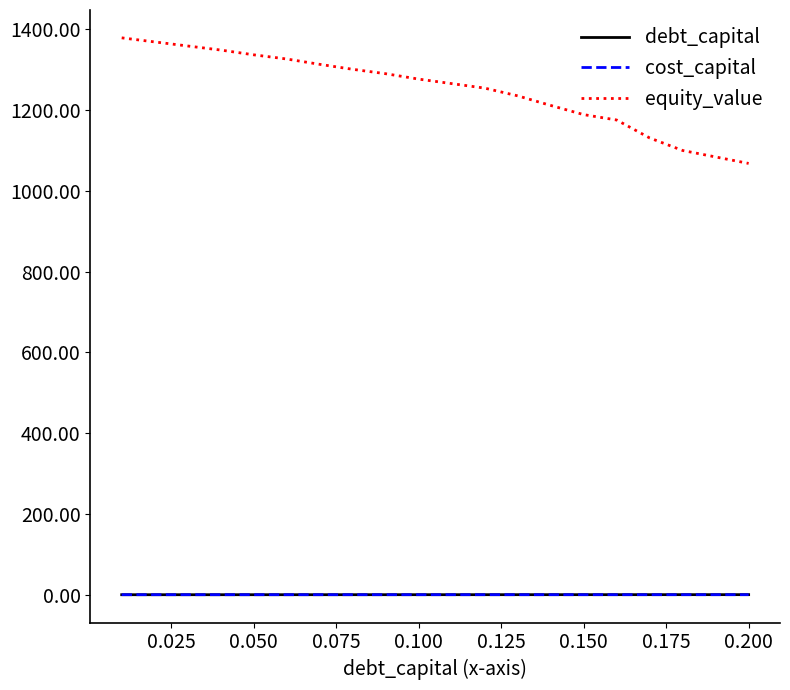

True or false: equity_value and debt_capital intersect in this chart.

False